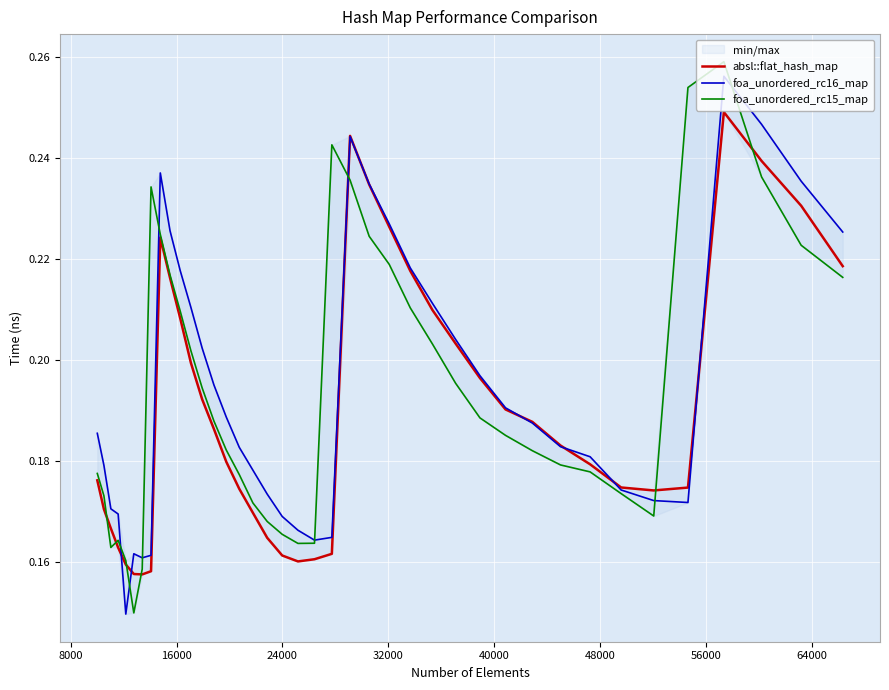

True or false: absl::flat_hash_map has more than 2 interior local peaks.

True